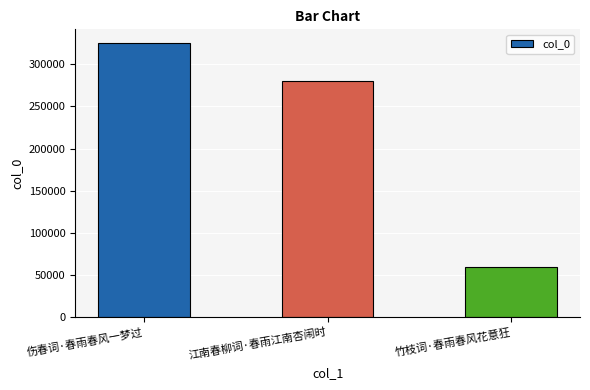

Which has a higher value, 竹枝词·春雨春风花意狂 or 伤春词·春雨春风一梦过?

伤春词·春雨春风一梦过